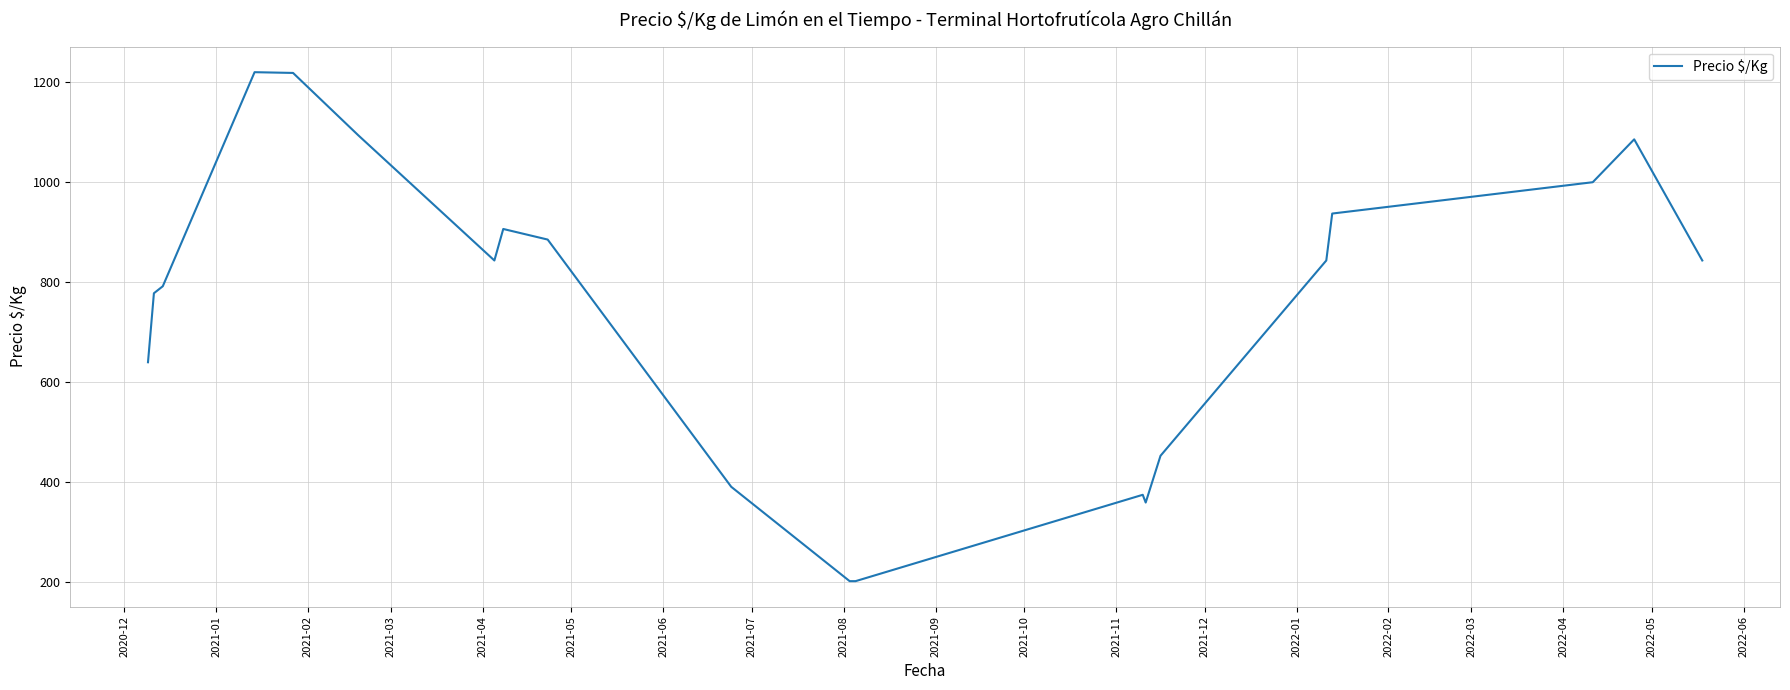

What is the maximum value shown in the chart?

1220.0